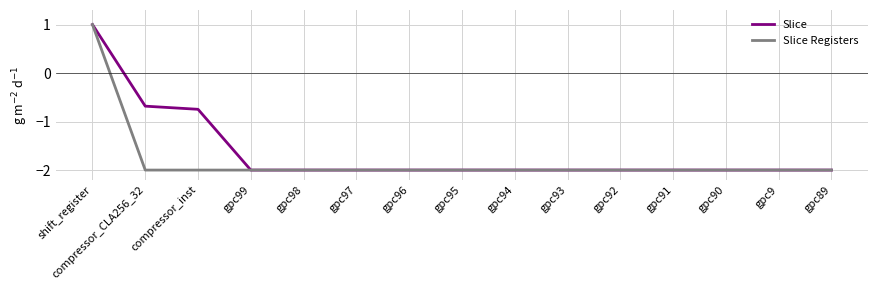

What is the smallest value displayed?

-2.0